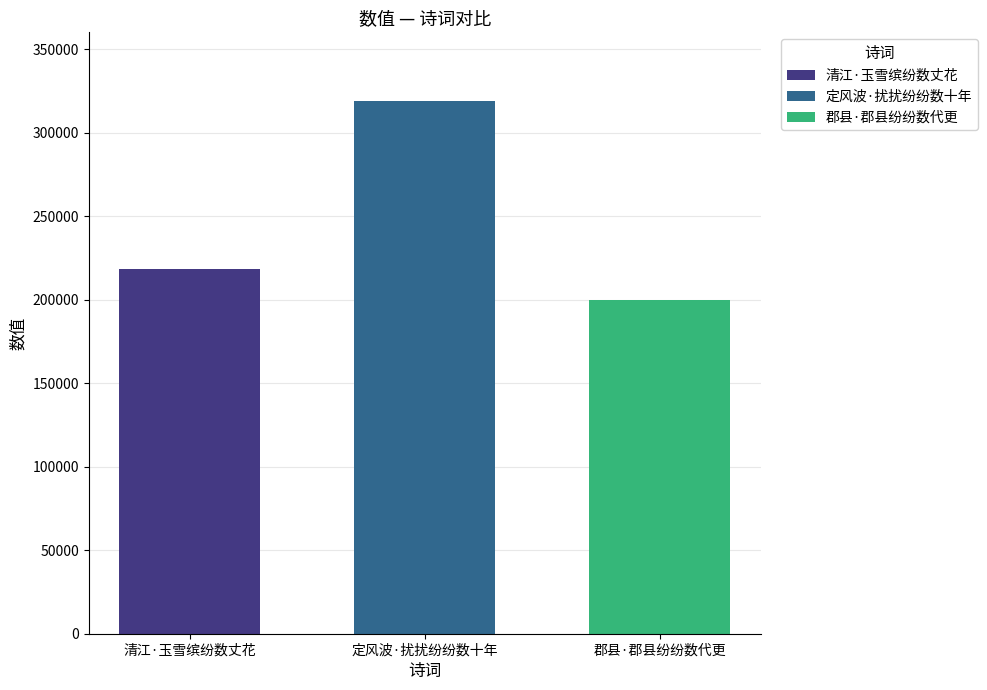

Which series has the widest spread of values?

清江·玉雪缤纷数丈花